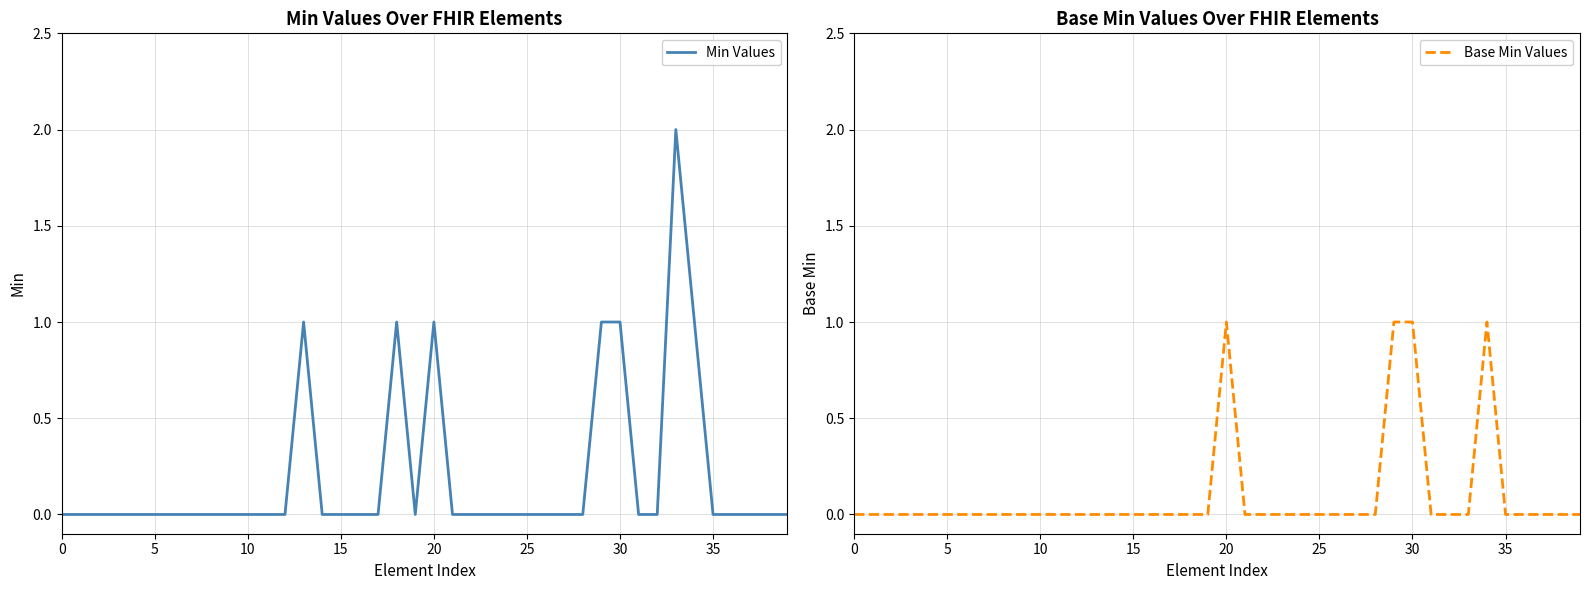

The Min Values series shows 1 at 31. True or false?

False